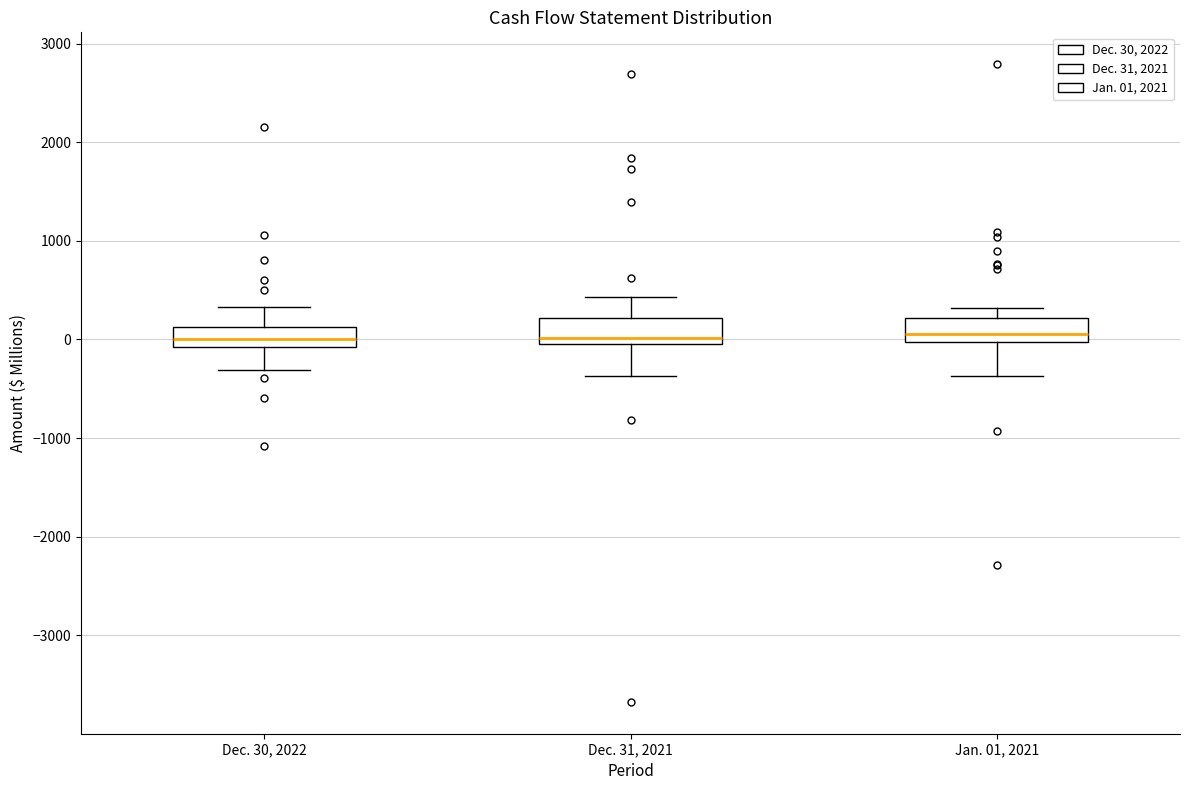

Where is the upper edge of the box for Jan. 01, 2021 on the y-axis? The values are not printed on the chart, so give them approximately, as read against the axis.

200